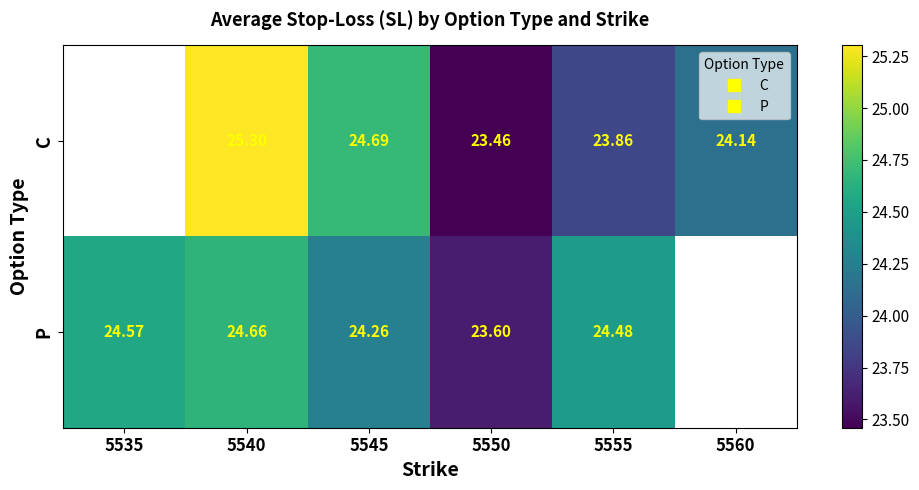

List the series in order of their peak value, highest first.

C, P